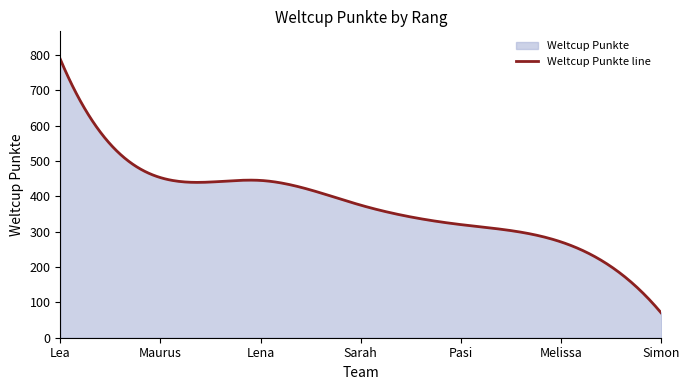

Between 5 and 2, which is larger?

2